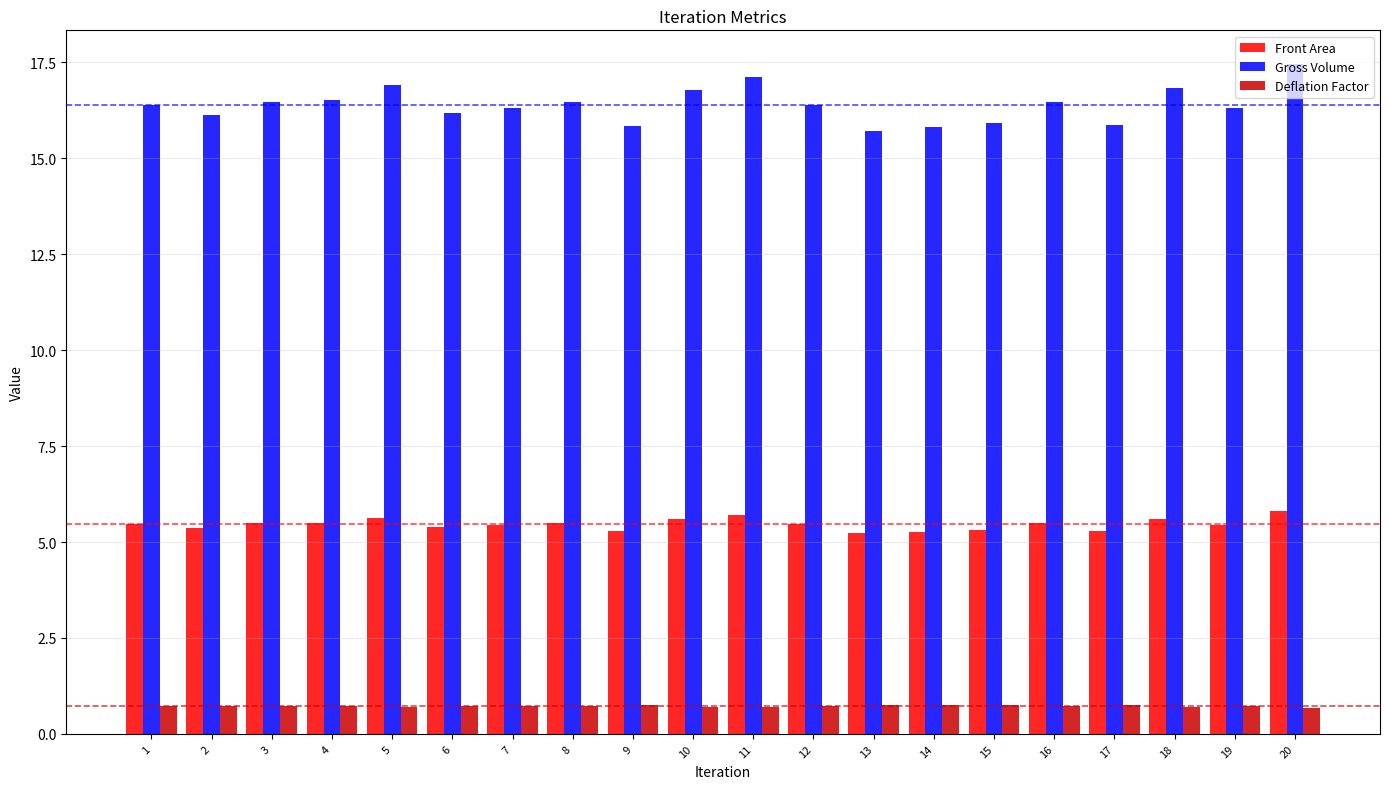

Is it true that Front Area equals 5.5 at 4?

True